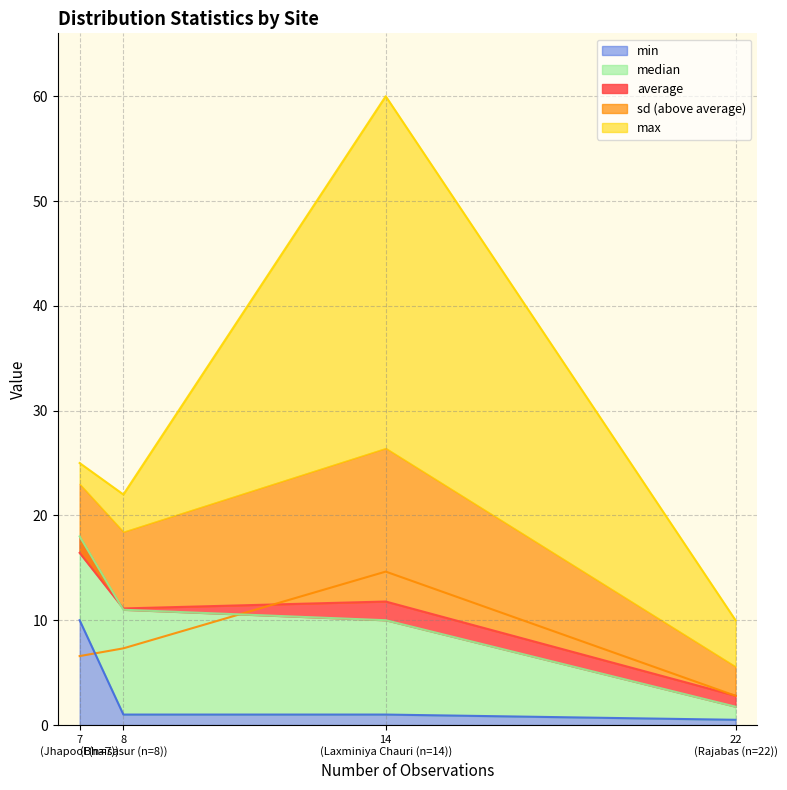

At which category is the sum across all series the highest?

Laxminiya Chauri (n=14)